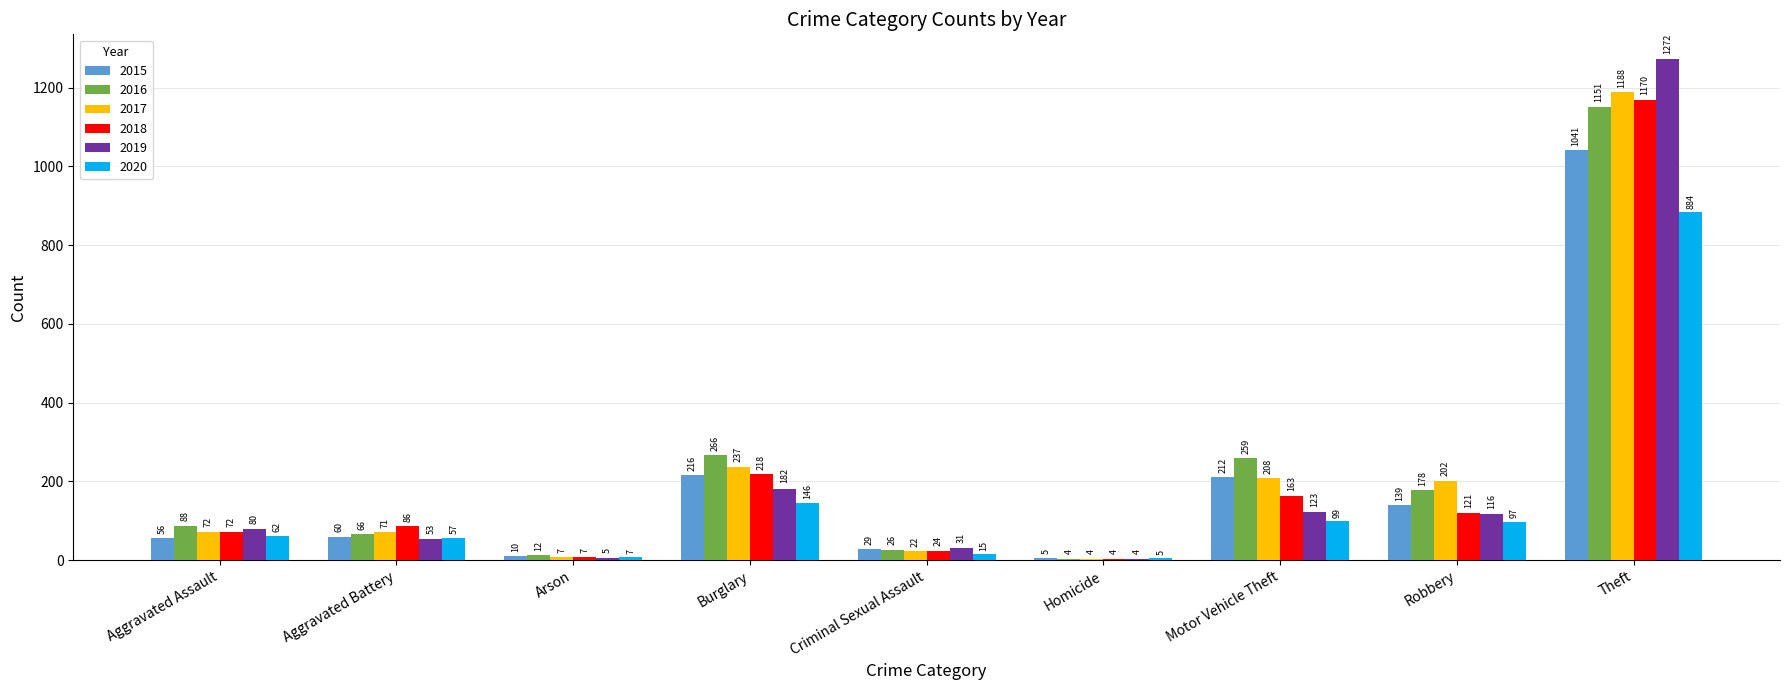

Count the number of categories in the chart.

9